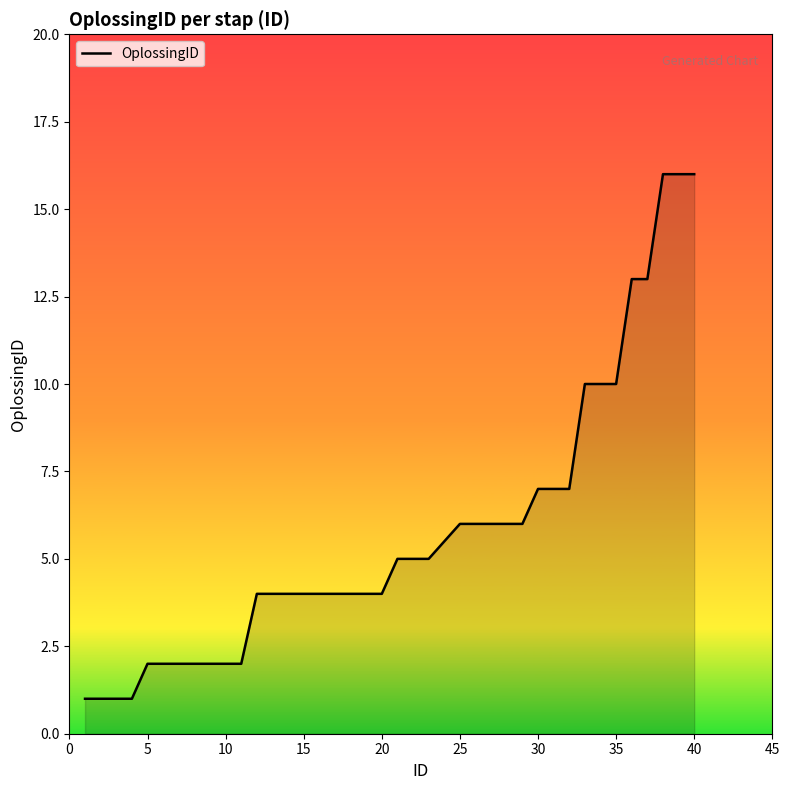

What is the difference between the maximum and minimum values?

15